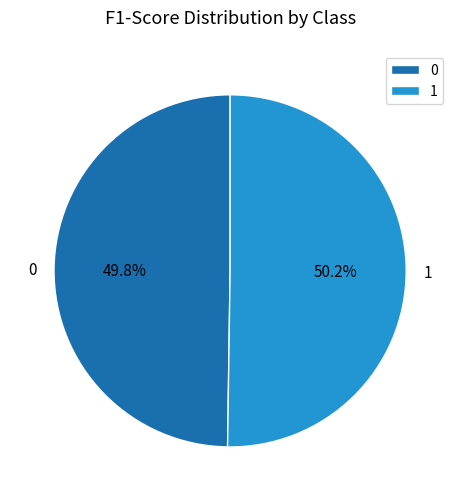

Is the sum of 1 and 0 greater than half?

Yes